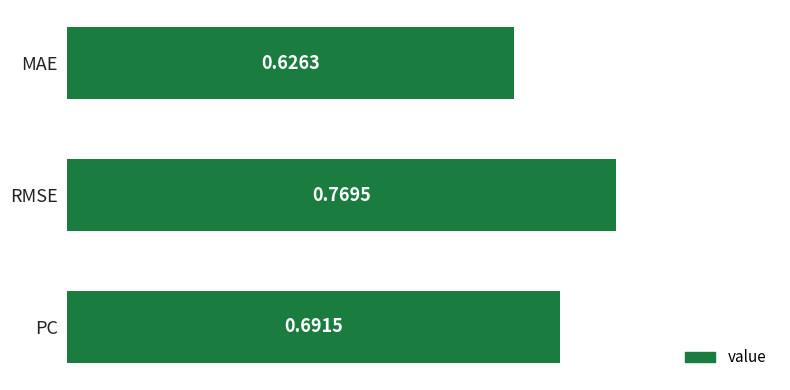

Where is the data nearest to the value 0?

MAE